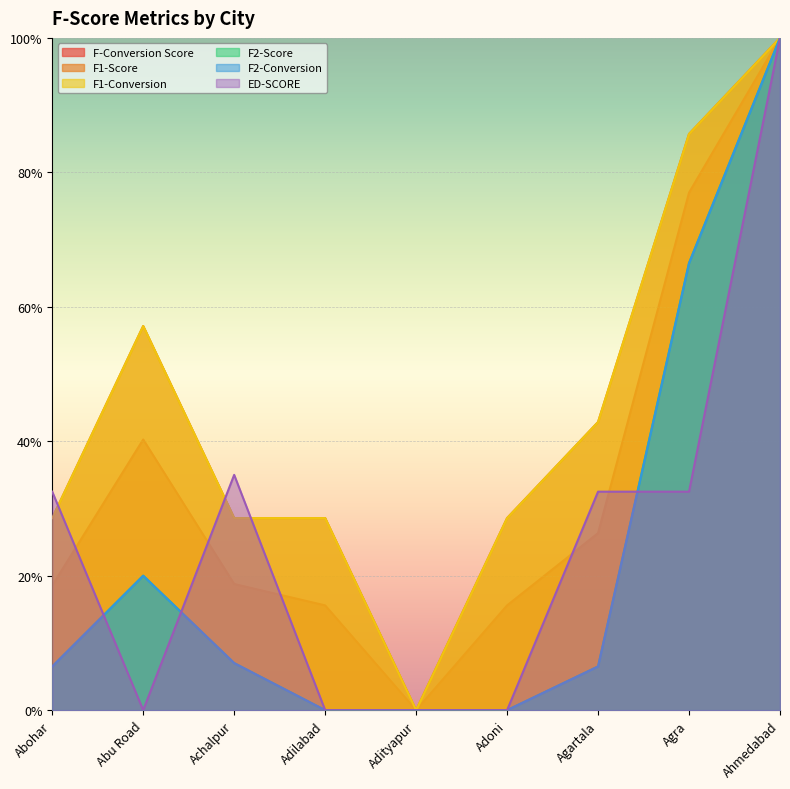

Reading left to right, extract all data points from this chart.

F-Conversion Score: Abohar=0.2	Abu Road=0.4	Achalpur=0.2	Adilabad=0.2	Adityapur=0.0	Adoni=0.2	Agartala=0.3	Agra=0.8	Ahmedabad=1.0
F1-Score: Abohar=0.3	Abu Road=0.6	Achalpur=0.3	Adilabad=0.3	Adityapur=0.0	Adoni=0.3	Agartala=0.4	Agra=0.9	Ahmedabad=1.0
F1-Conversion: Abohar=0.3	Abu Road=0.6	Achalpur=0.3	Adilabad=0.3	Adityapur=0.0	Adoni=0.3	Agartala=0.4	Agra=0.9	Ahmedabad=1.0
F2-Score: Abohar=0.1	Abu Road=0.2	Achalpur=0.1	Adilabad=0.0	Adityapur=0.0	Adoni=0.0	Agartala=0.1	Agra=0.7	Ahmedabad=1.0
F2-Conversion: Abohar=0.1	Abu Road=0.2	Achalpur=0.1	Adilabad=0.0	Adityapur=0.0	Adoni=0.0	Agartala=0.1	Agra=0.7	Ahmedabad=1.0
ED-SCORE: Abohar=0.3	Abu Road=0.0	Achalpur=0.3	Adilabad=0.0	Adityapur=0.0	Adoni=0.0	Agartala=0.3	Agra=0.3	Ahmedabad=1.0